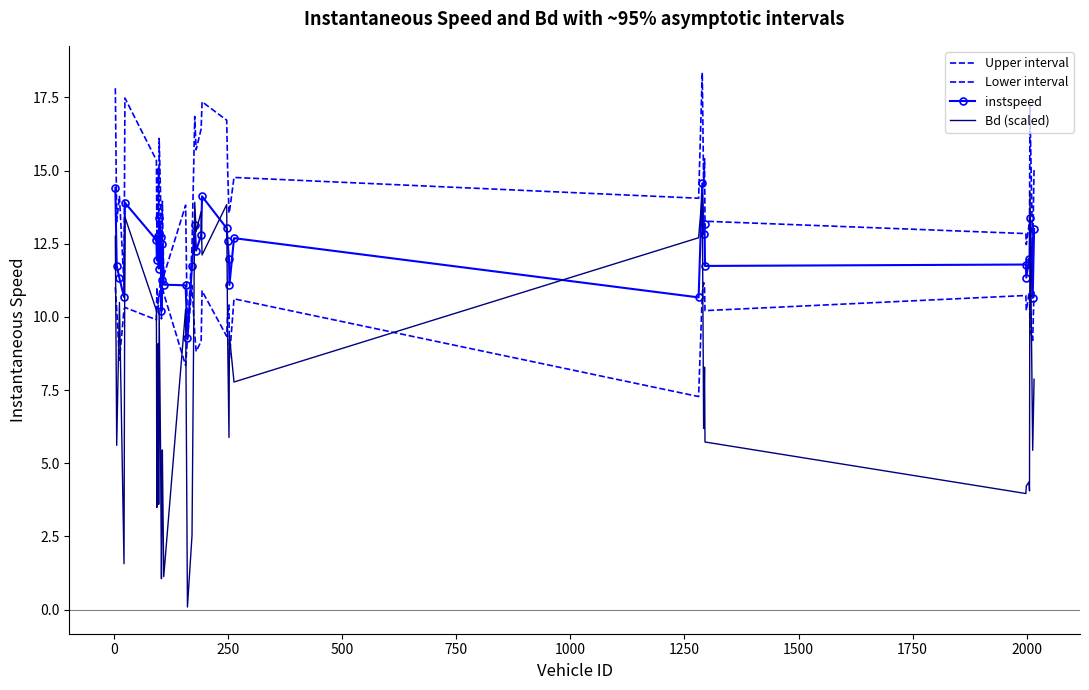

What is the average value of the Upper interval series?

14.2